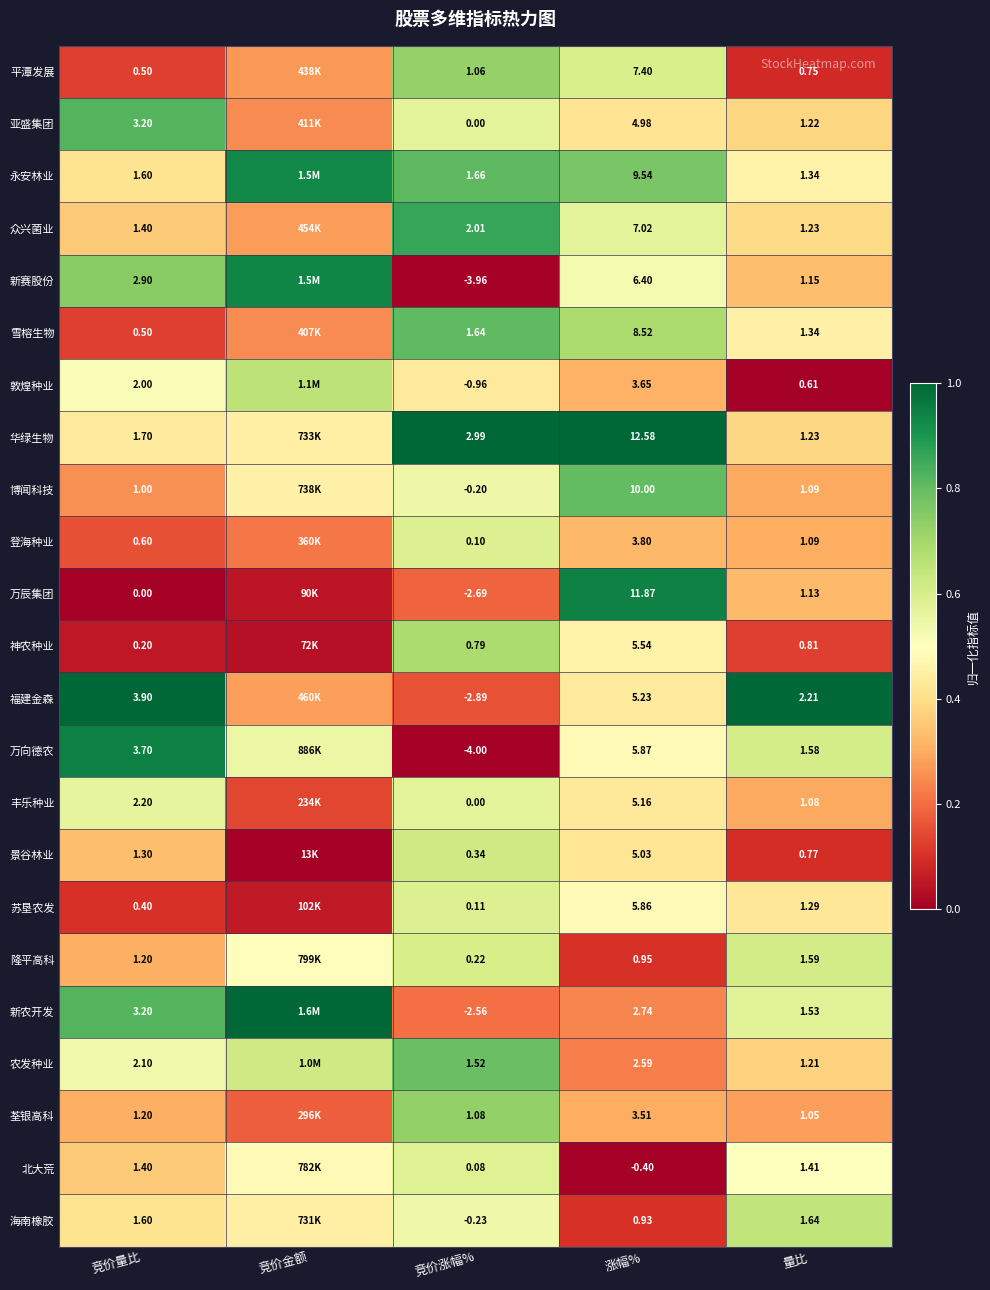

Between 竞价涨幅% and 量比, which series saw the biggest shift?

万向德农